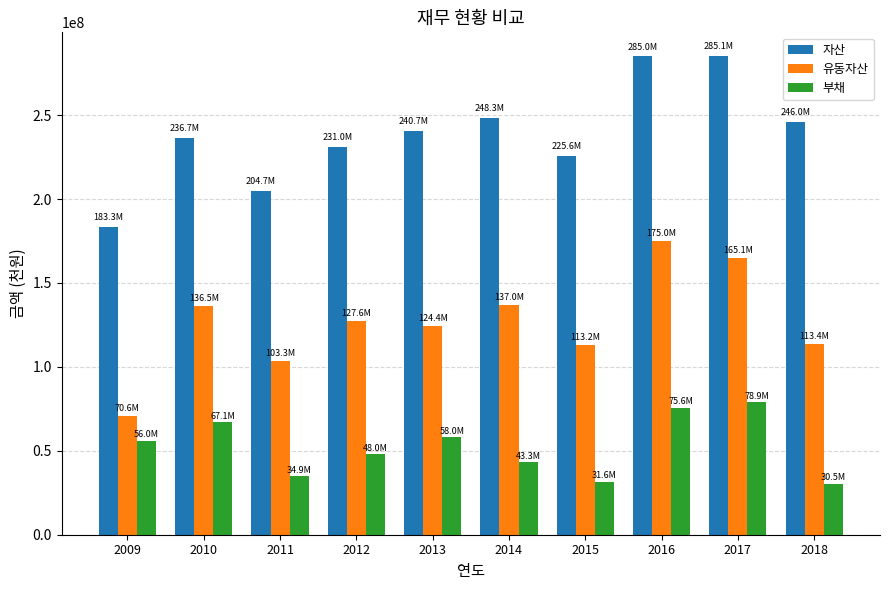

At how many categories does at least one series exceed 198307338?

9